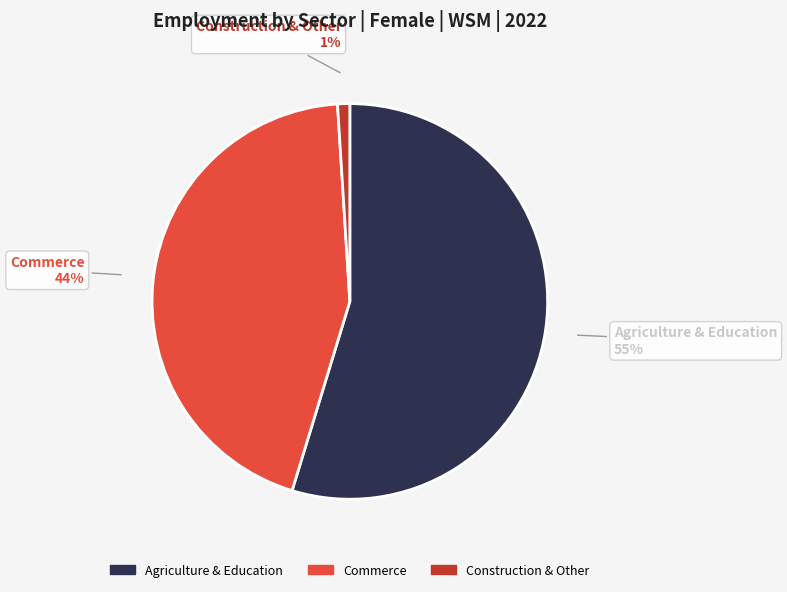

To the nearest percent, what percentage of the pie is Commerce?

44%